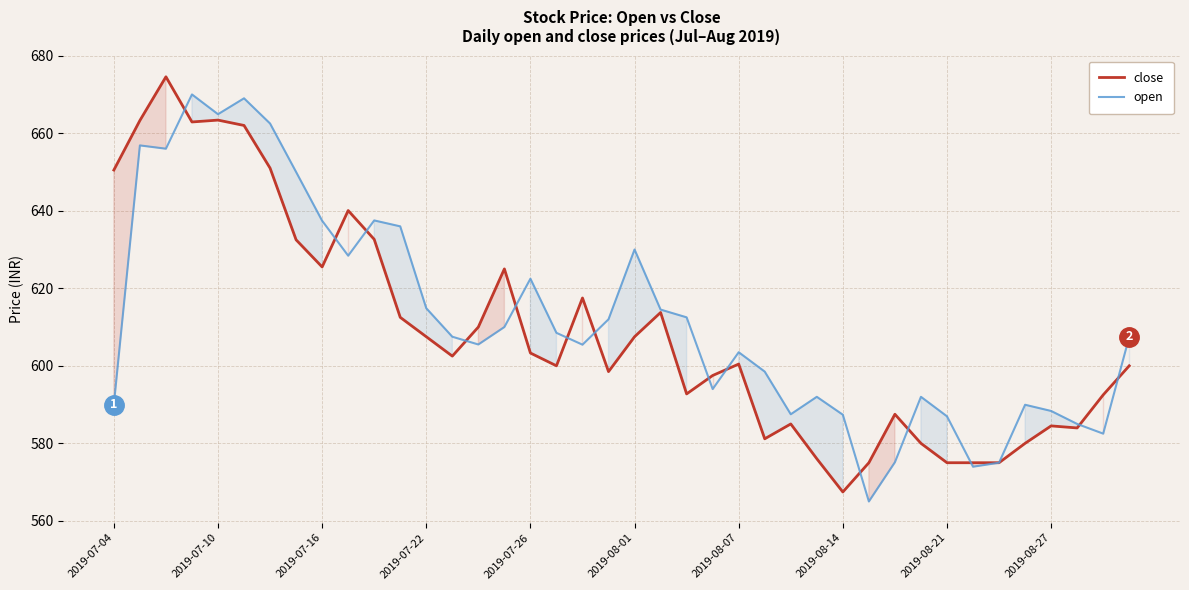

Reading right to left, what are all the values shown in this chart?

close: 600.0	592.5	584.0	584.5	580.0	575.0	575.0	575.0	580.0	587.5	575.0	567.5	576.0	585.0	581.2	600.5	597.5	592.8	613.8	607.5	598.5	617.5	600.0	603.3	625.0	610.0	602.5	607.5	612.5	632.6	640.0	625.5	632.5	651.0	662.0	663.4	662.9	674.5	663.3	650.5
open: 607.5	582.5	585.0	588.4	590.0	575.0	574.0	587.0	592.0	575.1	565.0	587.4	592.0	587.5	598.5	603.5	594.0	612.5	614.5	630.0	612.0	605.5	608.5	622.5	610.0	605.5	607.5	614.9	636.0	637.5	628.4	637.4	650.0	662.5	669.0	664.9	670.0	656.0	656.9	590.0